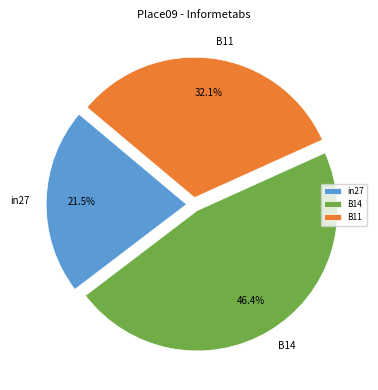

What is the total percentage of in27 and B14?

67.9%